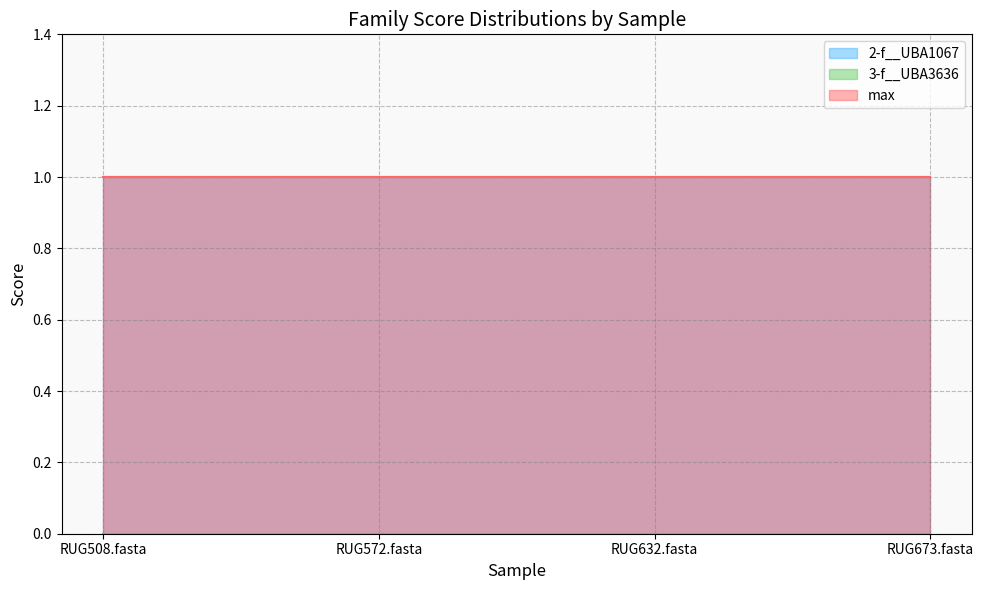

The 2-f__UBA1067 series shows 1 at RUG673.fasta. True or false?

True